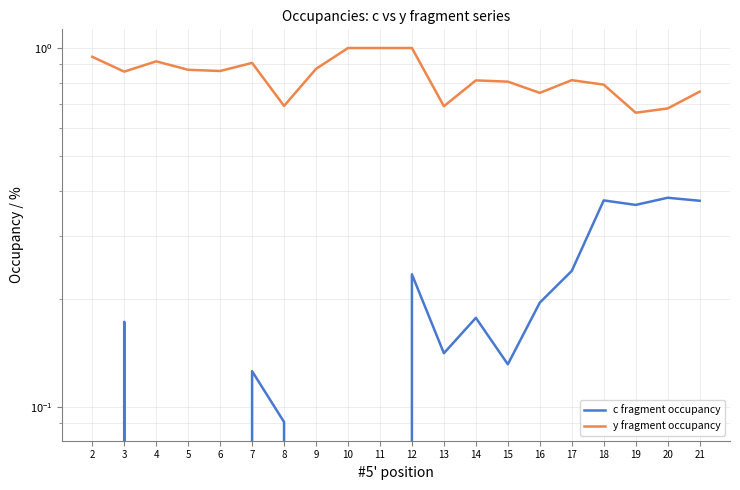

At which label does c fragment occupancy reach its minimum?

2